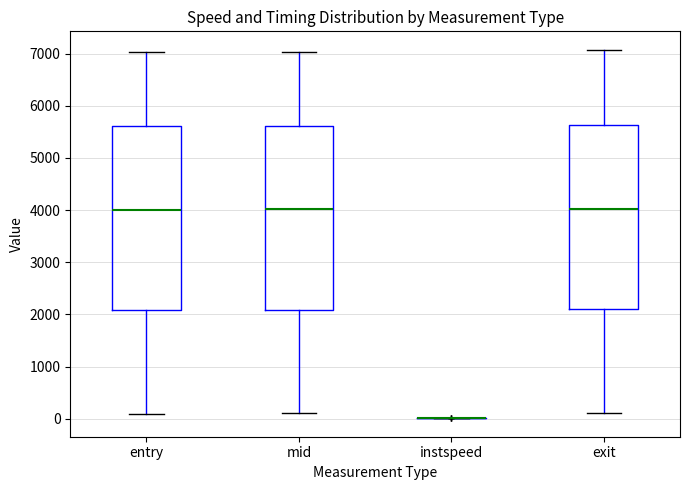

Reading left to right, read every box against the y-axis: the position of its median line, the range the box covers, and the ends of its whiskers. The values are not printed on the chart, so give them approximately, as read against the axis.

entry: median 4000, box 2100 to 5600, whiskers 100 to 7000
mid: median 4000, box 2100 to 5600, whiskers 100 to 7000
instspeed: box collapsed to a line at 0, whiskers 0 to 0
exit: median 4000, box 2100 to 5600, whiskers 100 to 7100